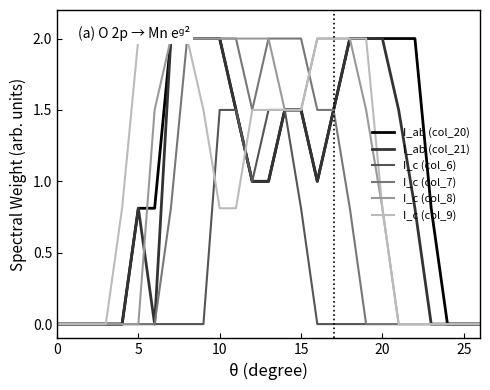

How many positive values does the I_ab (col_21) series have?

17